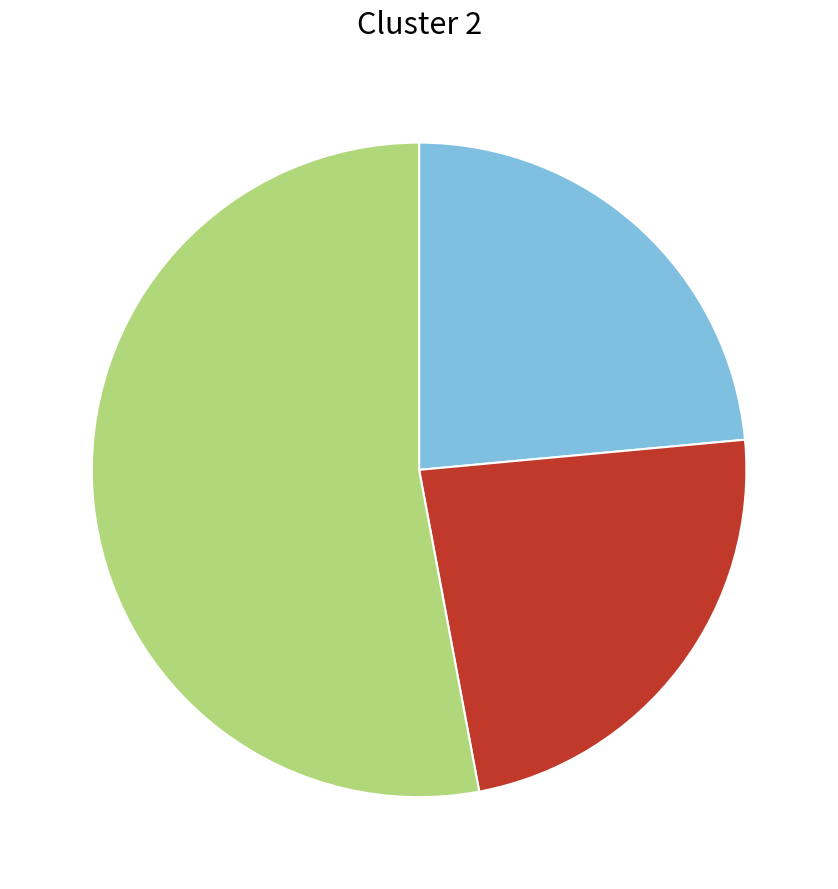

Does any single category account for the majority?

Yes